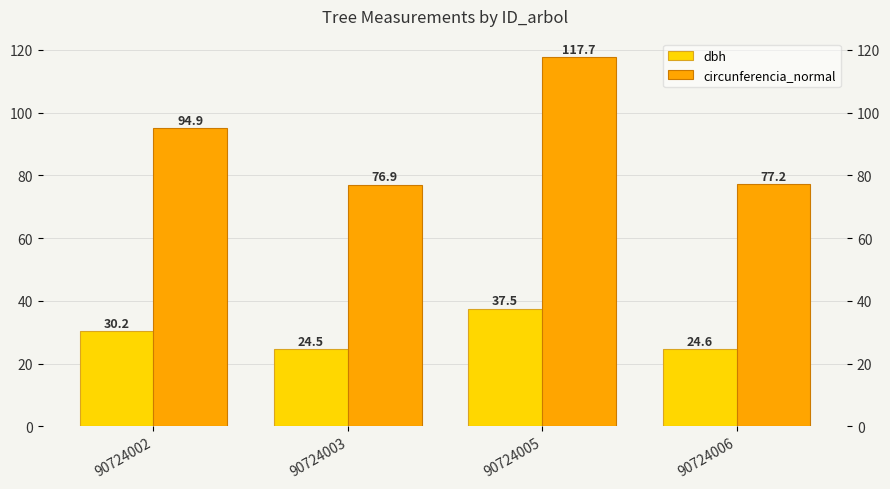

Which series changed the most between 90724003 and 90724006?

circunferencia_normal